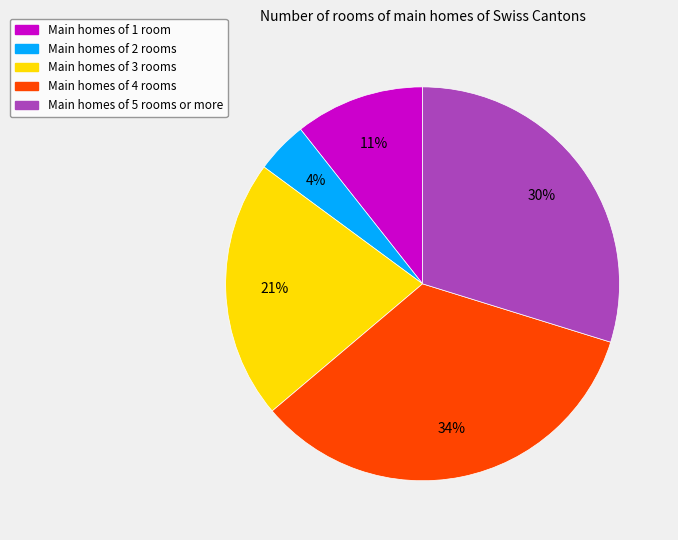

Count the number of slices in the pie.

5